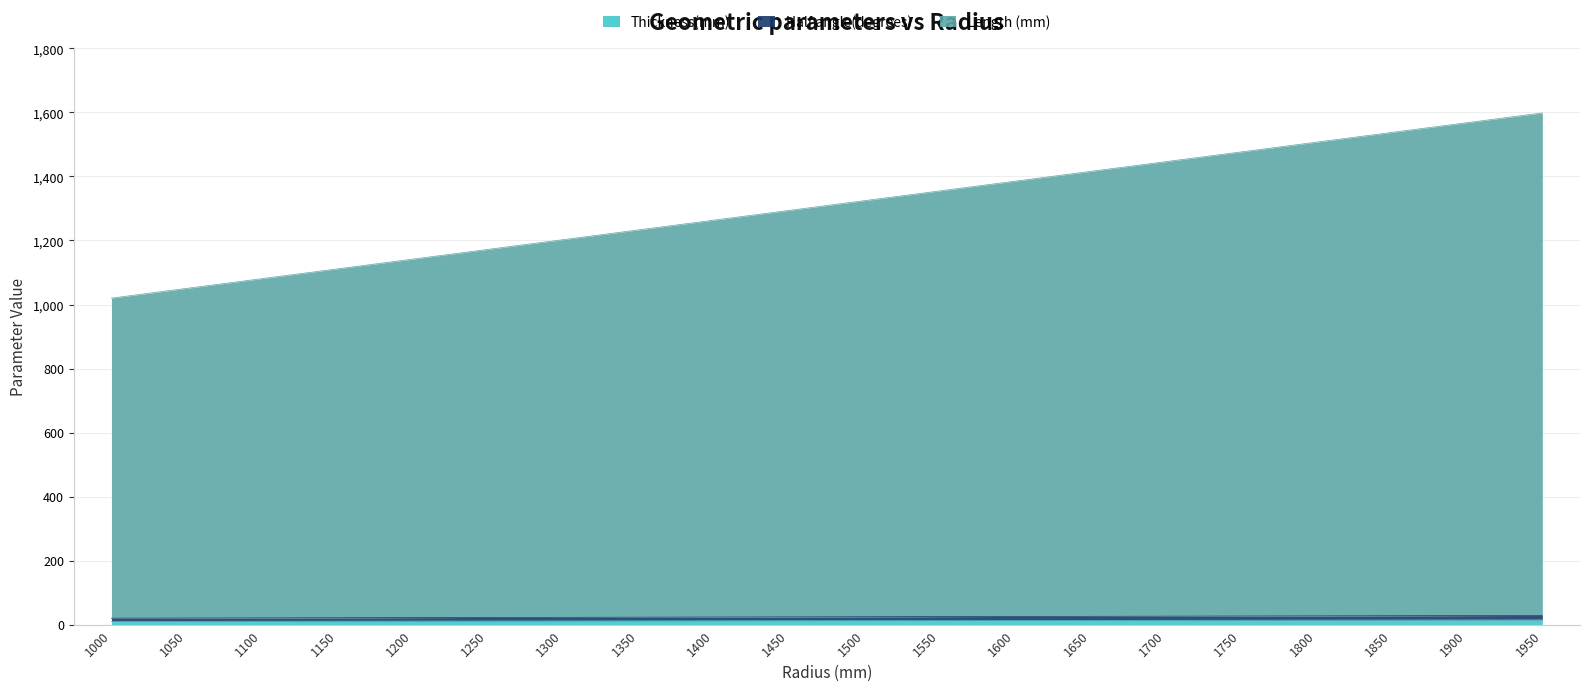

The value of Thickness(mm) at 1300 is 19.4. True or false?

False